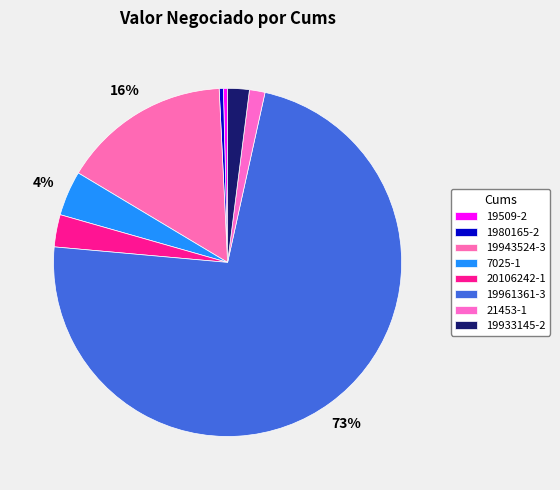

Combined, what portion of the pie is 7025-1 and 19933145-2?

6.2%